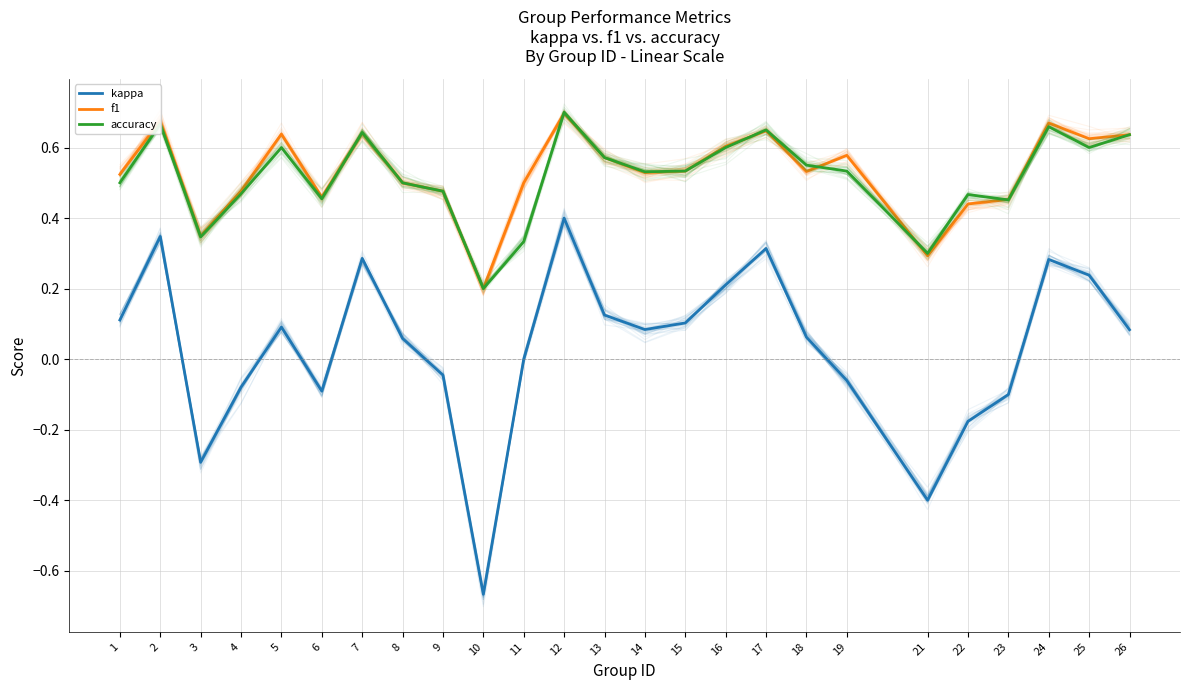

True or false: kappa has a value of 0.0 at 13.

False